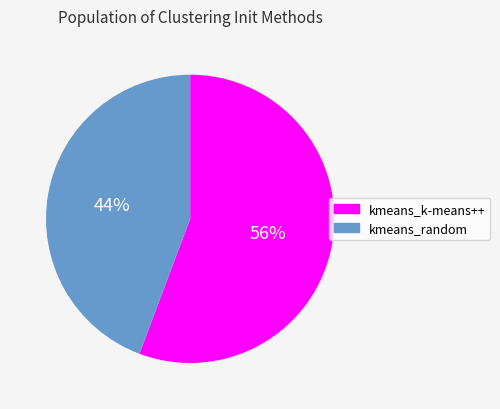

Which slice is the largest?

kmeans_k-means++